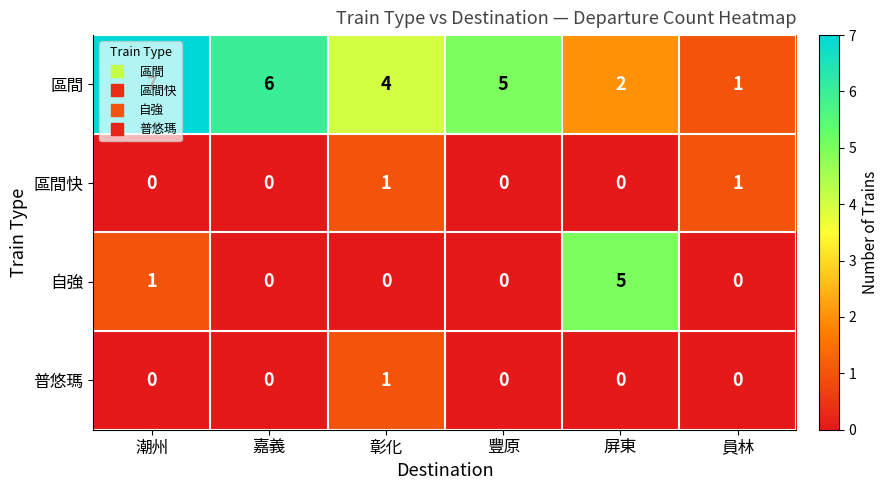

What is the greatest value displayed?

7